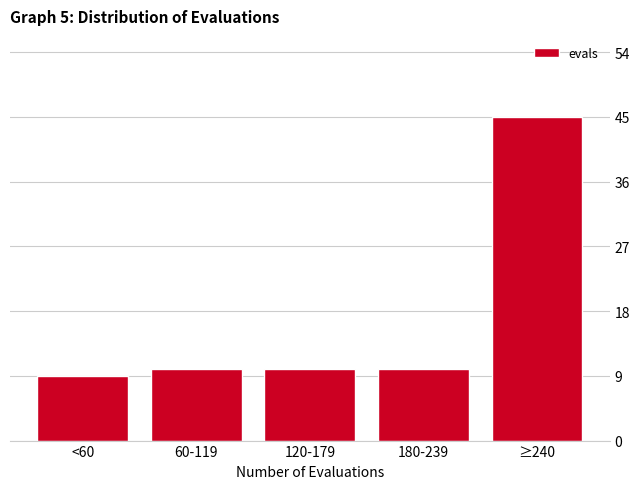

Reading left to right, transcribe all the data shown in this chart.

<60=9	60-119=10	120-179=10	180-239=10	≥240=45